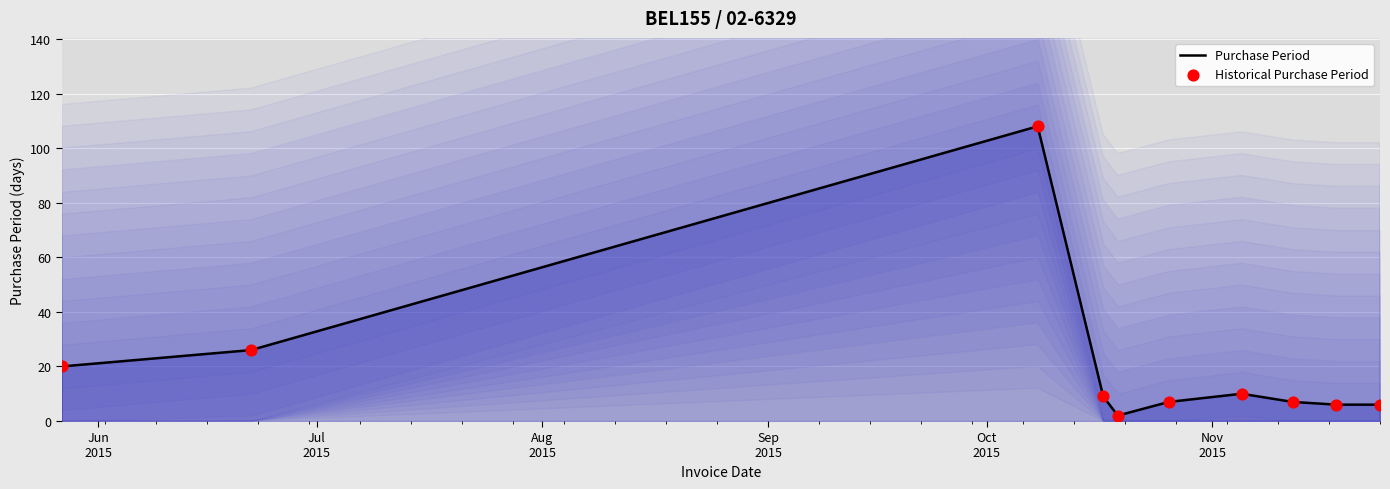

Which series contains the highest Y value?

Purchase Period